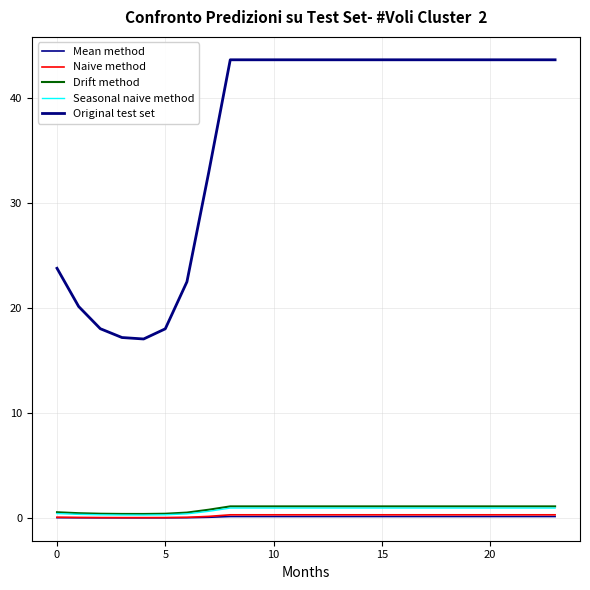

How many categories are shown in the chart?

24